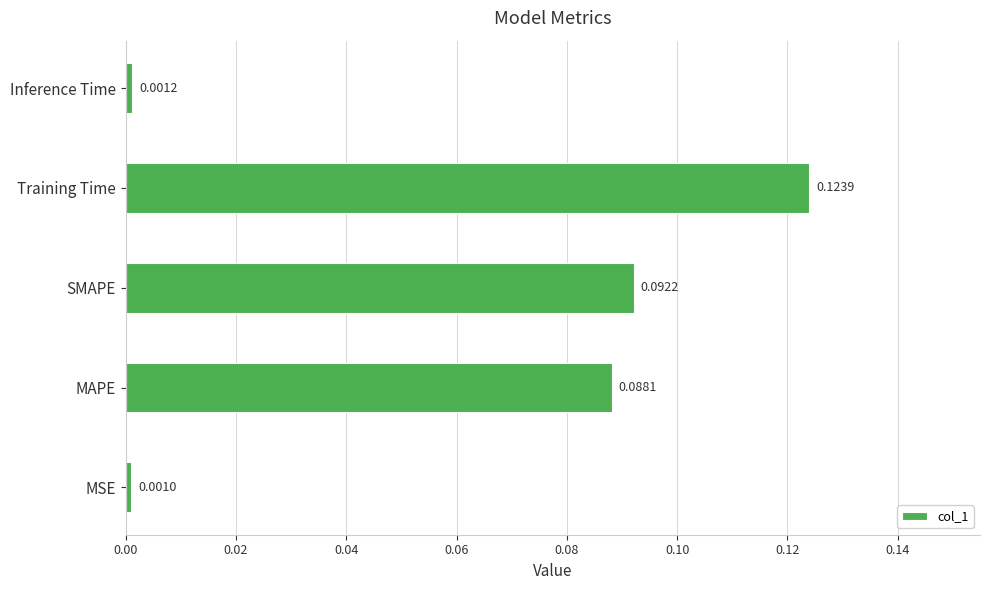

What is the sum of all values?

0.3